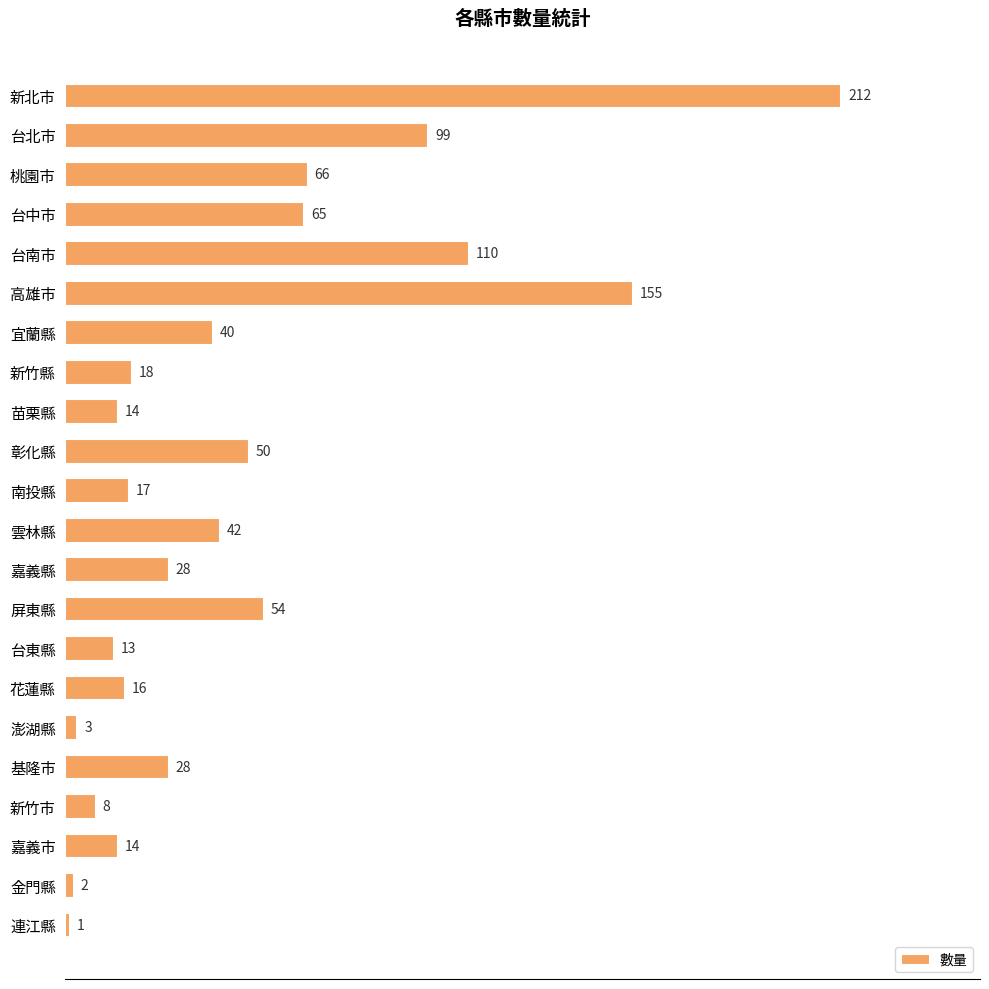

What is the difference between the maximum and minimum values?

211